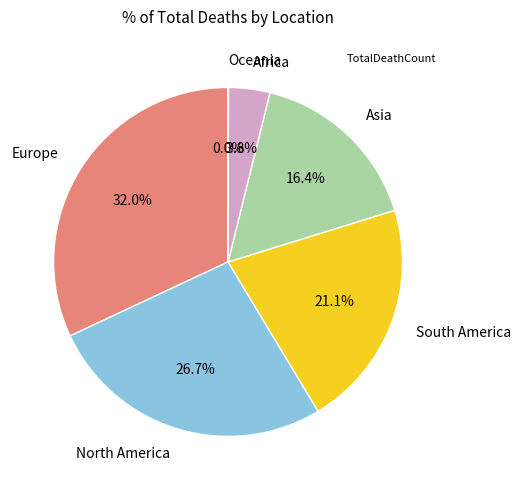

What is the largest slice in the pie chart?

Europe